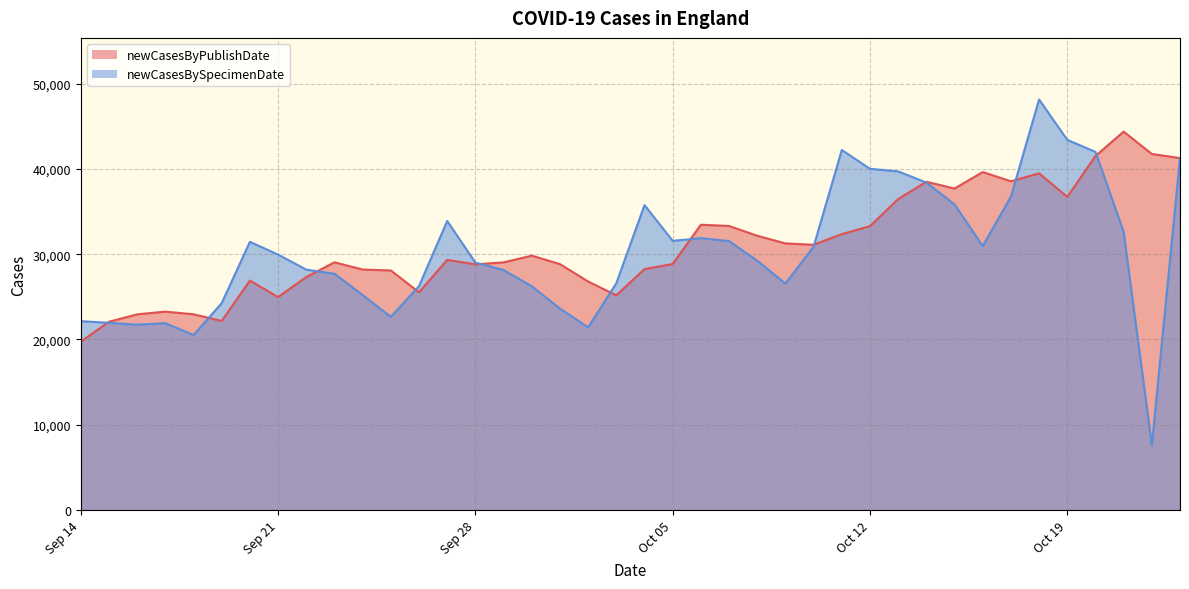

Read the newCasesBySpecimenDate value at 2021-09-14, to the nearest 10.

22150